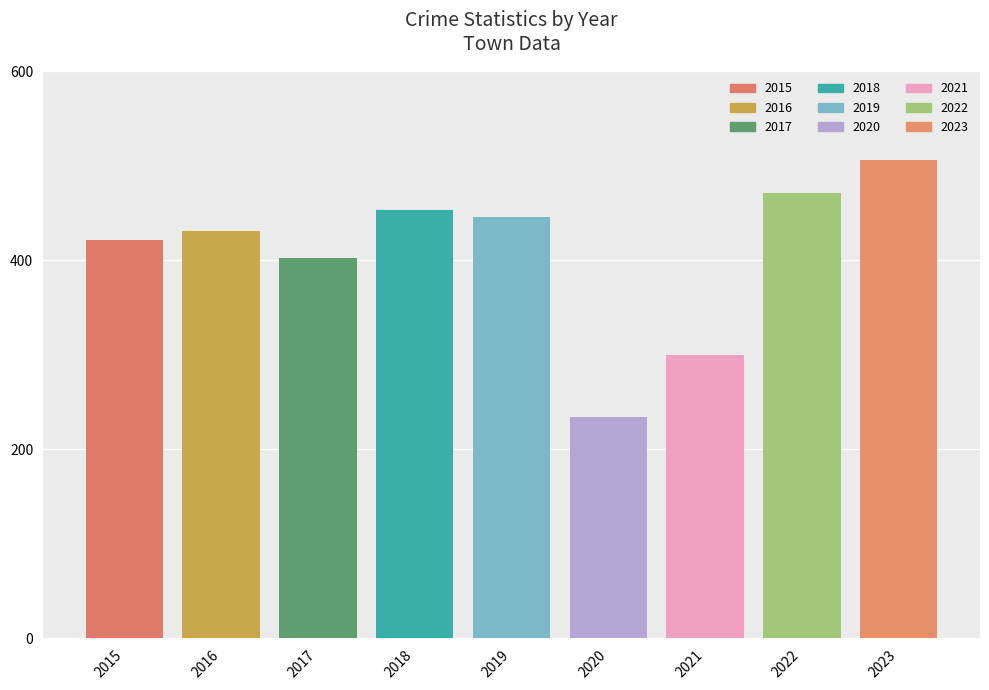

What is the value of the 8th bar from the left?

471